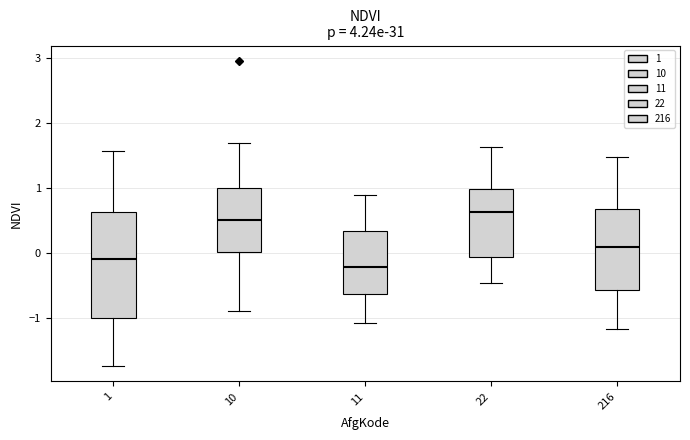

Reading left to right, transcribe this box plot: for each box, give where its median line is, the range the box spans, and where its two whiskers end, as read against the y-axis. The values are not printed on the chart, so give them approximately, as read against the axis.

1: median -0.1, box -1.0 to 0.6, whiskers -1.7 to 1.6
10: median 0.5, box 0.0 to 1.0, whiskers -0.9 to 1.7
11: median -0.2, box -0.6 to 0.3, whiskers -1.1 to 0.9
22: median 0.6, box -0.1 to 1.0, whiskers -0.5 to 1.6
216: median 0.1, box -0.6 to 0.7, whiskers -1.2 to 1.5